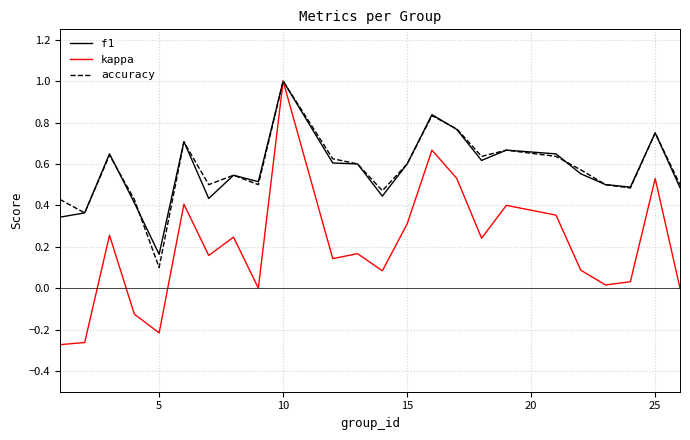

What is the maximum value for accuracy?

1.0